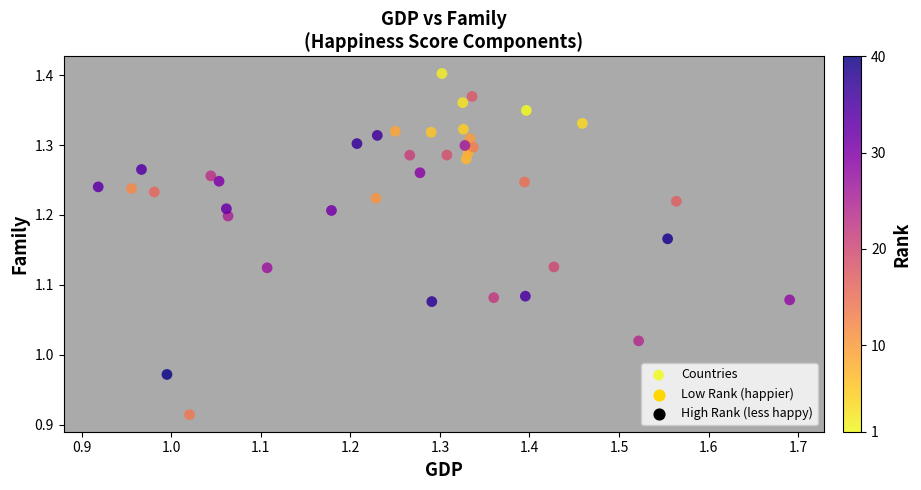

What is the range of Y values (max minus min)?

0.5